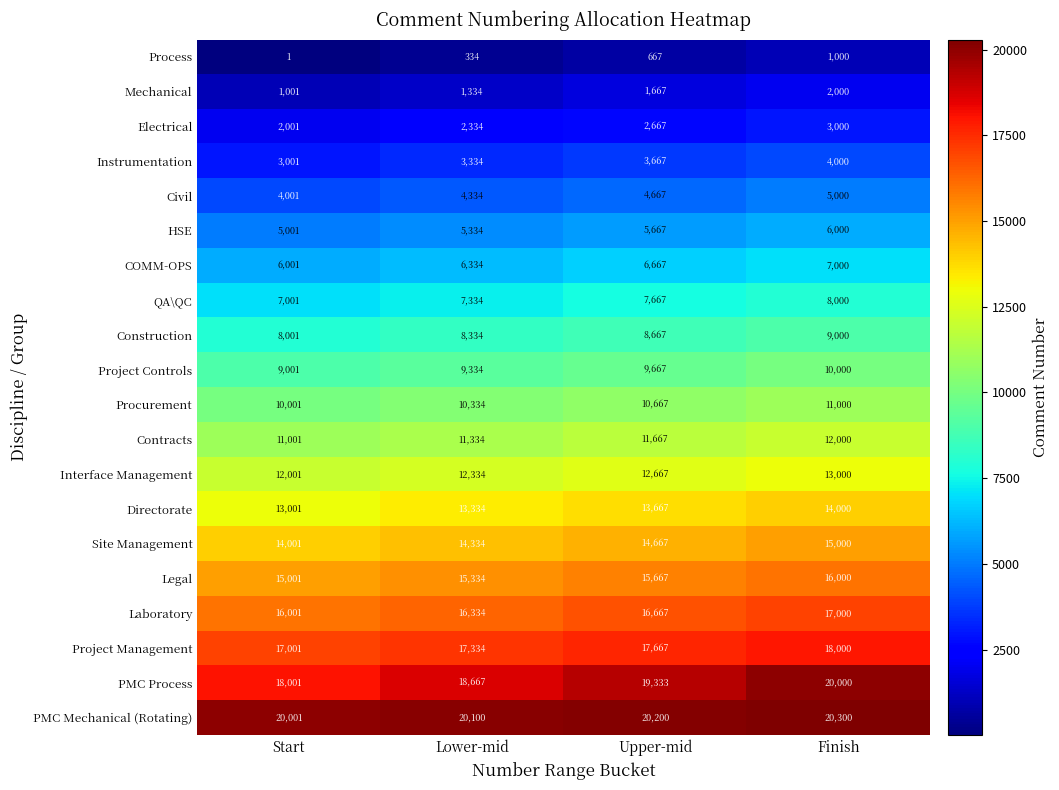

Is it true that Project Management equals 10240 at Start?

False